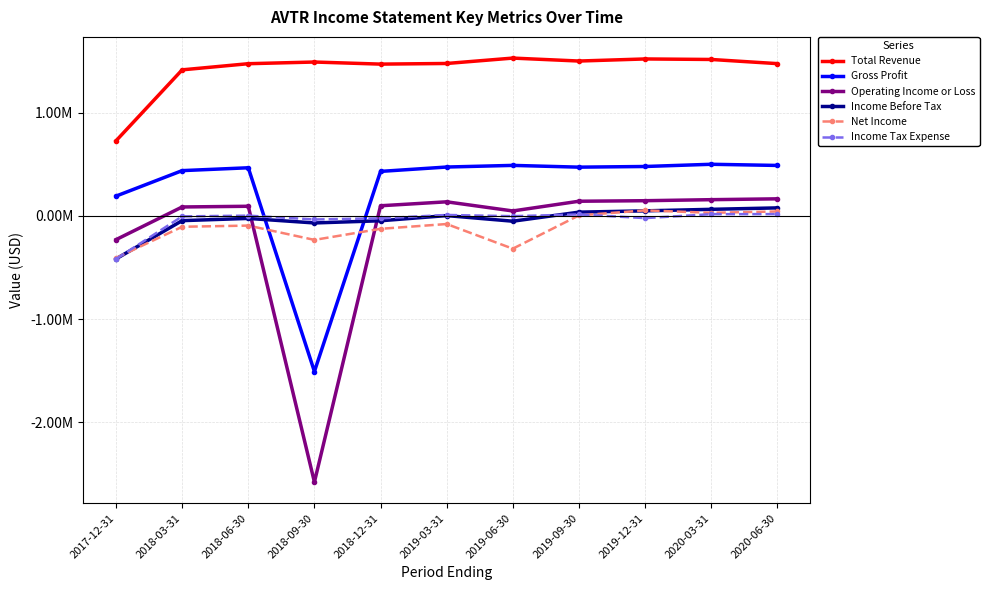

What is the sum of all Total Revenue values?

15632000